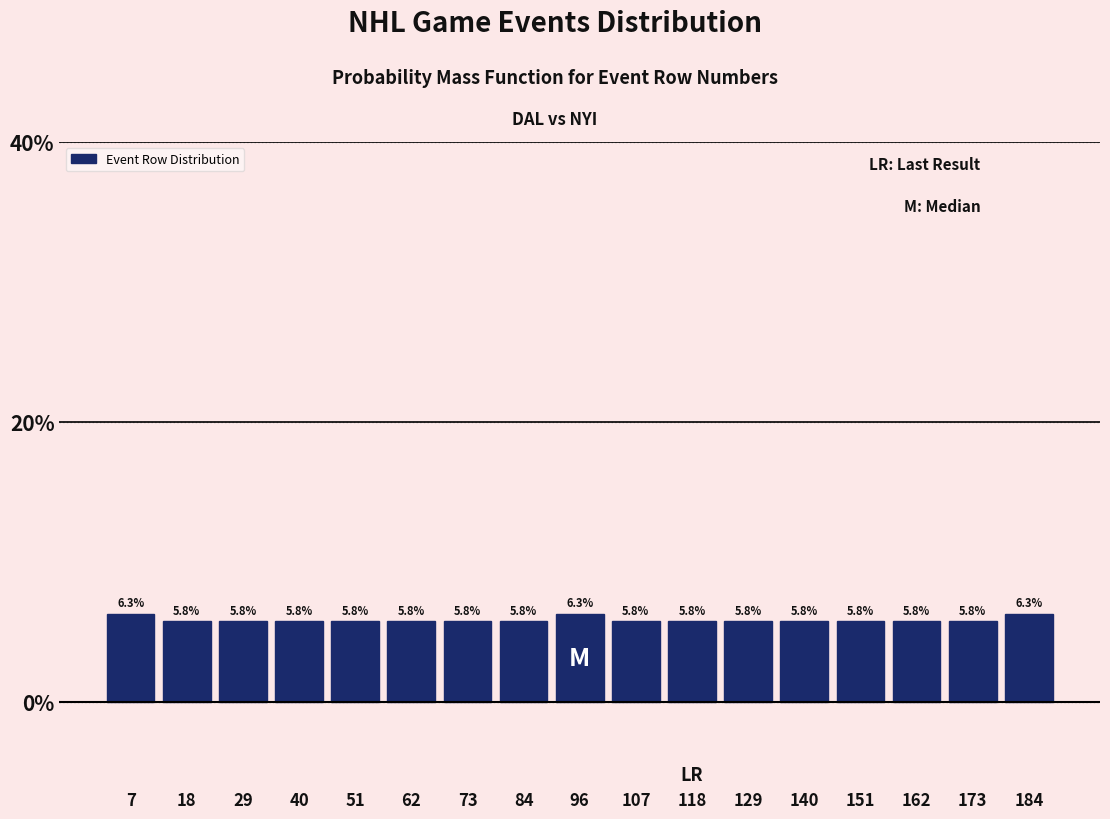

Reading left to right, list every bar in this chart as the range it spans on the x-axis followed by its height. The bar edges are not printed on the chart, so give them approximately, as read against the axis.

2 to 12: 6.3
12 to 24: 5.8
24 to 34: 5.8
34 to 46: 5.8
46 to 56: 5.8
56 to 68: 5.8
68 to 78: 5.8
78 to 90: 5.8
90 to 102: 6.3
102 to 112: 5.8
112 to 124: 5.8
124 to 134: 5.8
134 to 146: 5.8
146 to 156: 5.8
156 to 168: 5.8
168 to 178: 5.8
178 to 190: 6.3